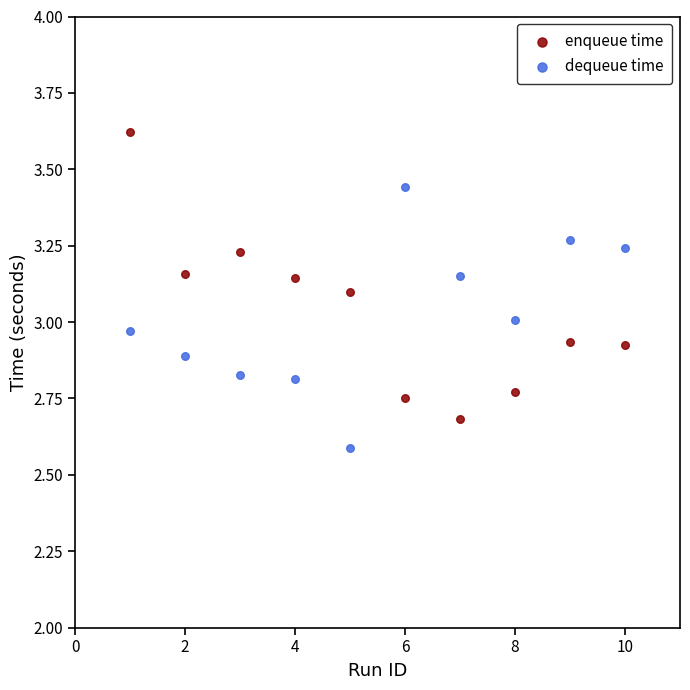

Which series has the widest spread of Y values?

enqueue time